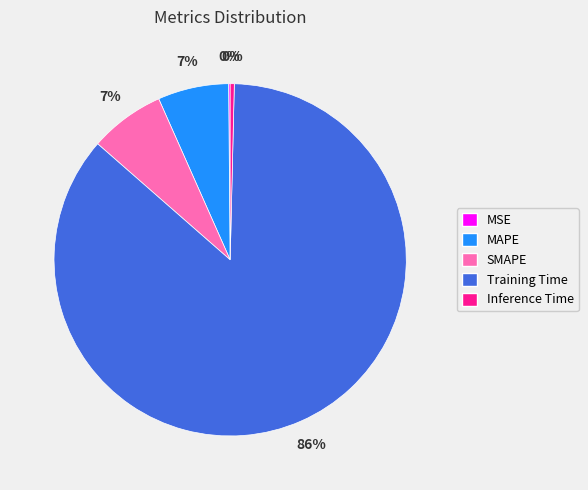

Does any single category account for the majority?

Yes